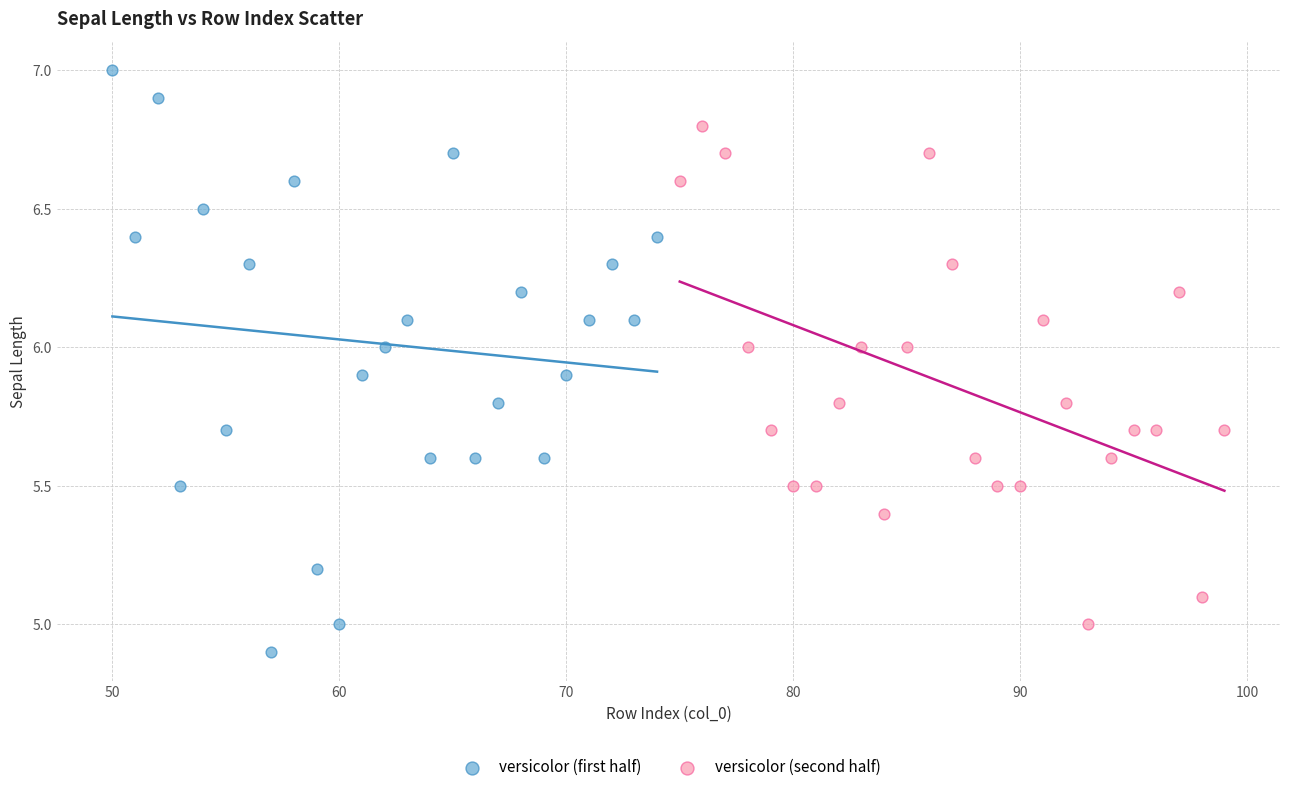

Which series contains the lowest Y value?

versicolor (first half)